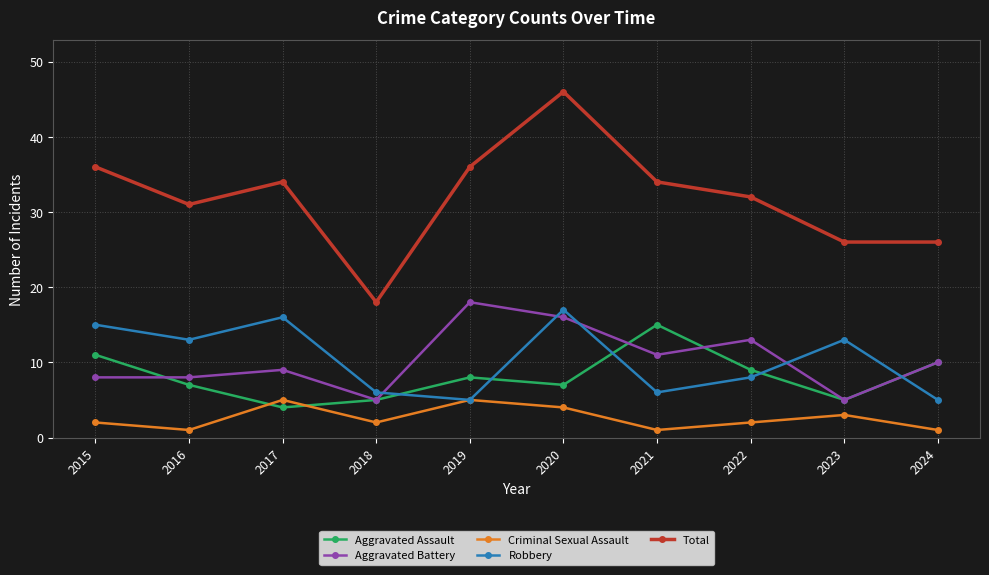

How many data points in Total are less than 34?

5